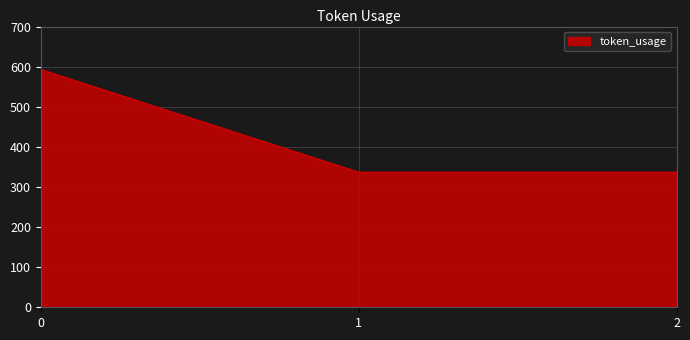

What is the change in value from 0 to 1?

-256